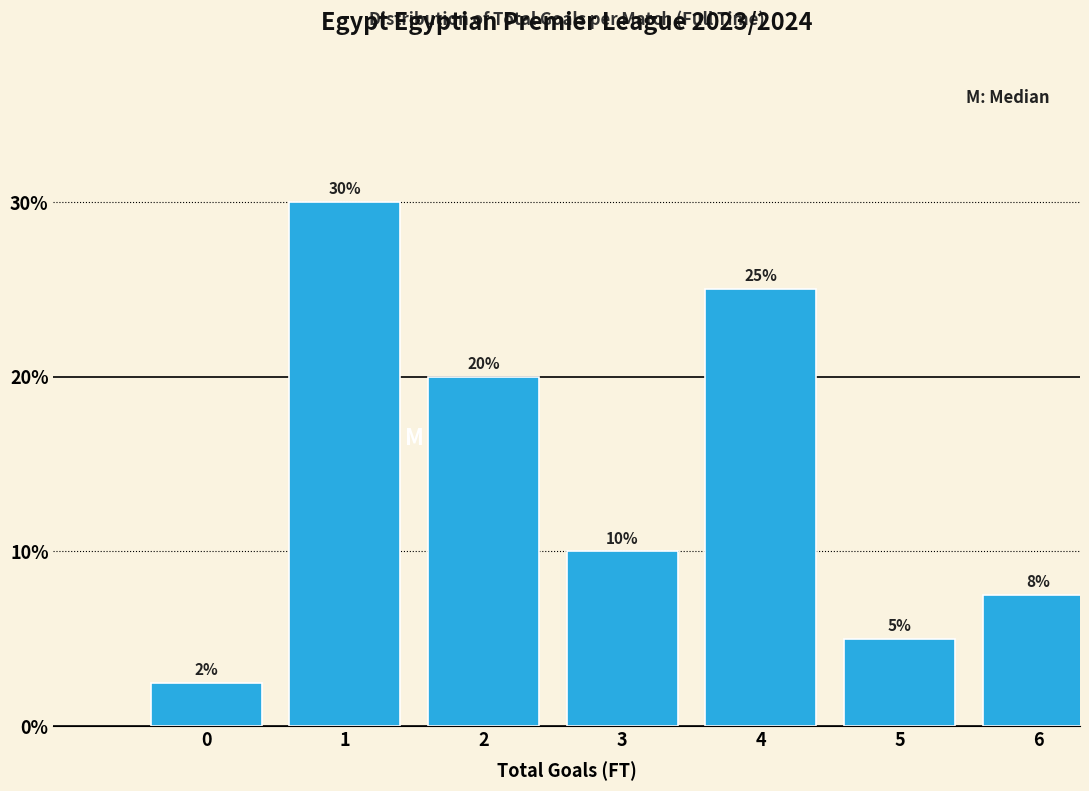

Are the bars horizontal?

No